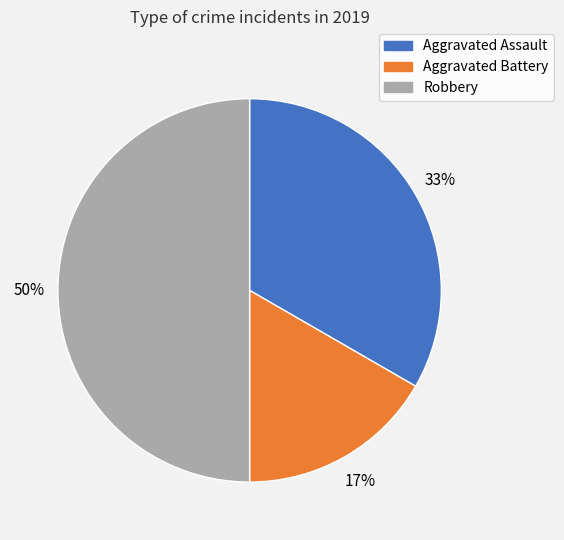

True or false: Aggravated Battery accounts for 23% of the total.

False